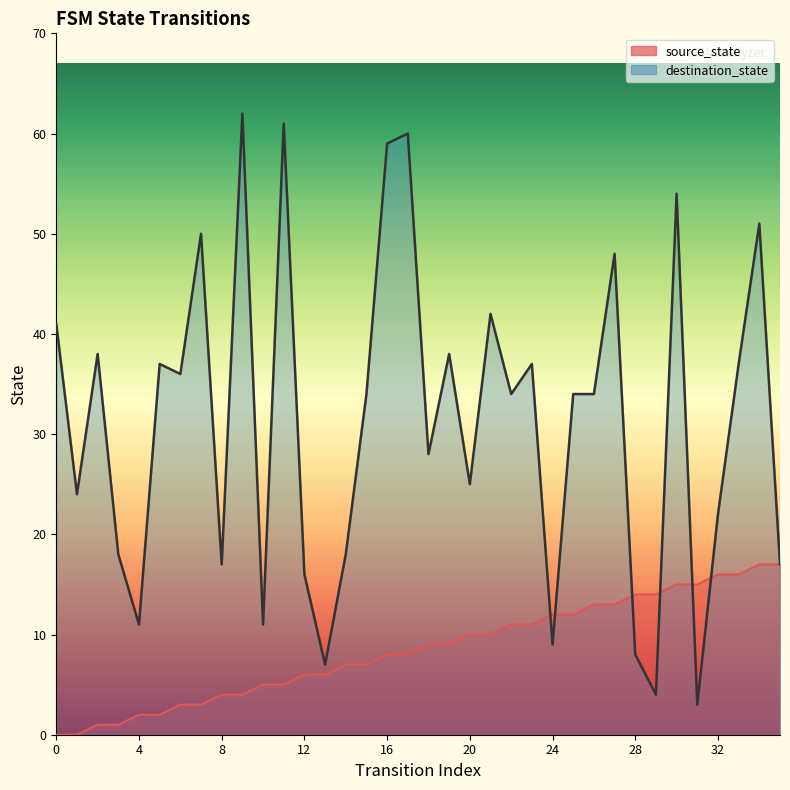

Rank the series by their average value, from highest to lowest.

destination_state, source_state